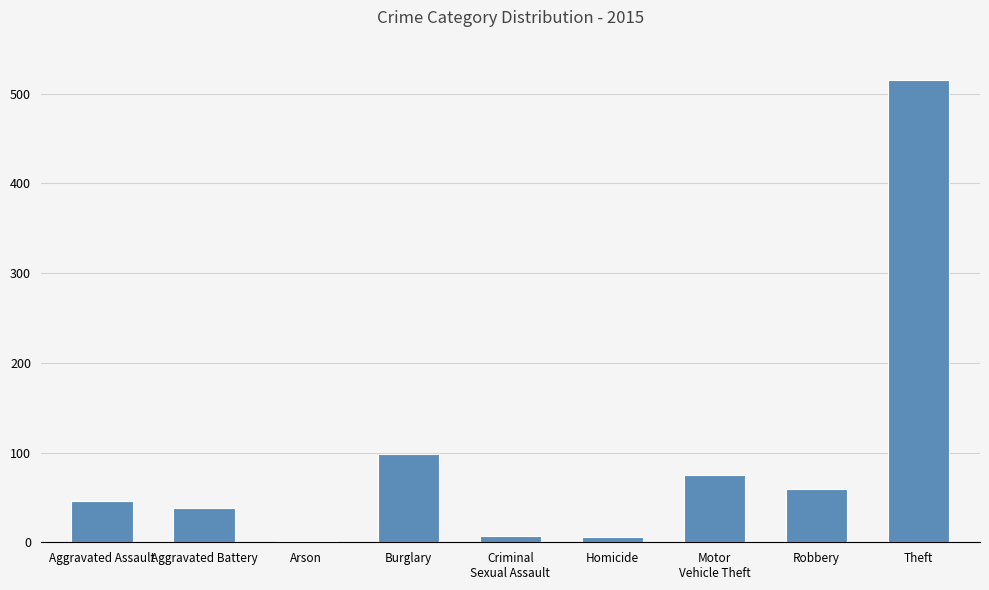

Are the bars horizontal?

No